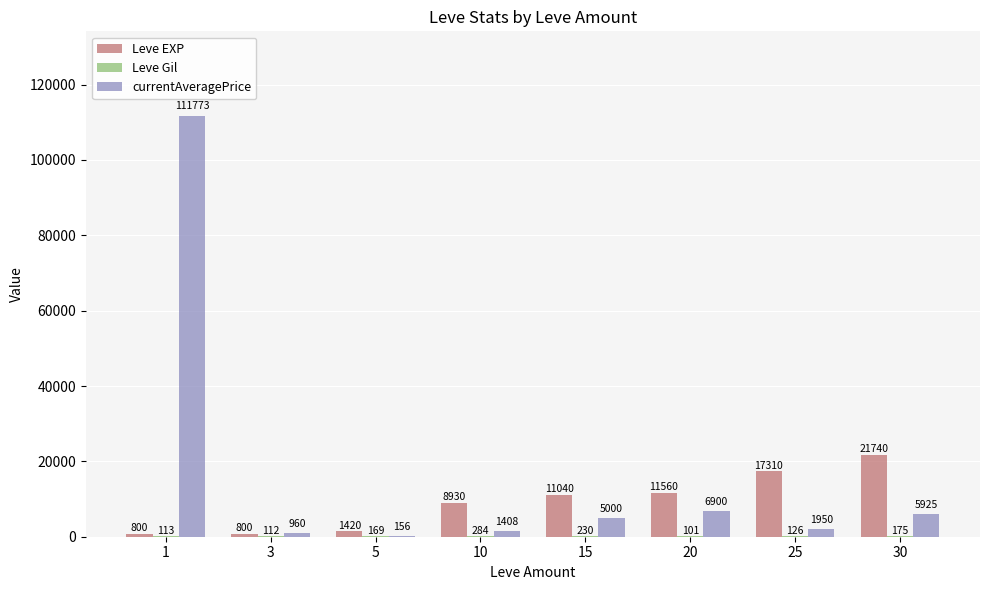

What value does the currentAveragePrice series have at 1?

111773.3